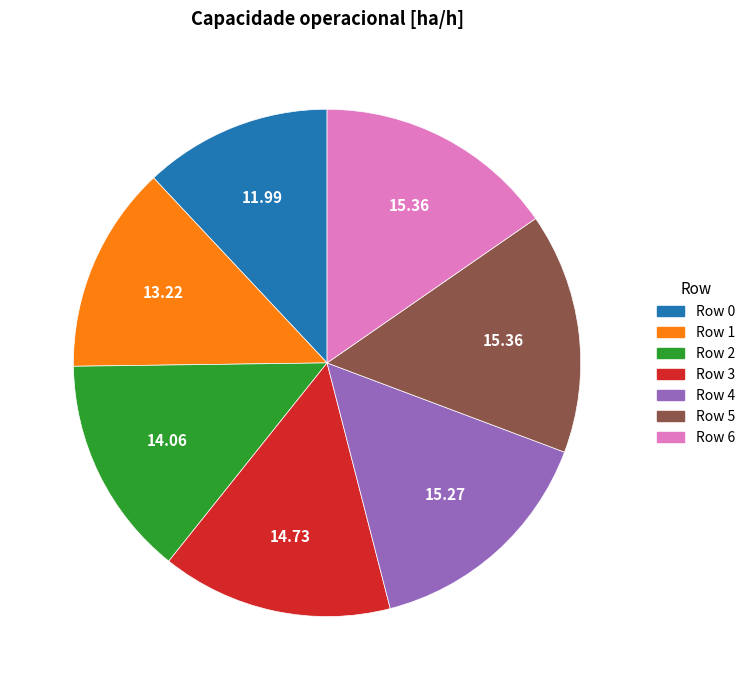

Does Row 6 account for over 50% of the chart?

No